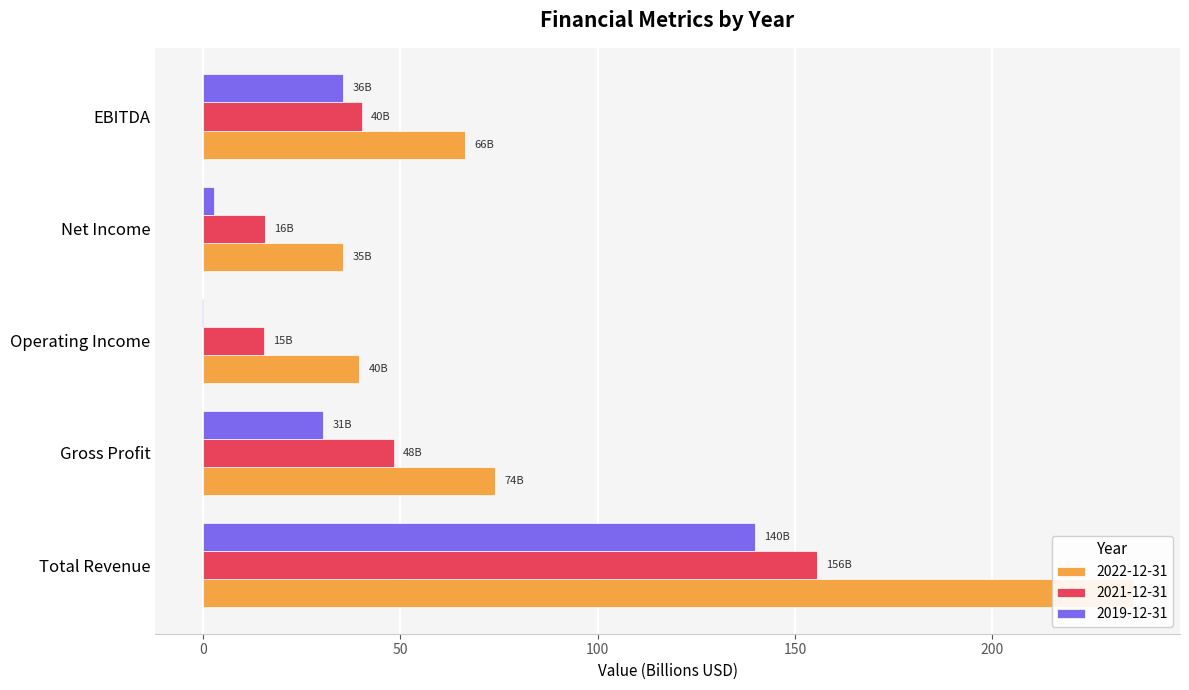

Rank the series by their average value, from lowest to highest.

2019-12-31, 2021-12-31, 2022-12-31